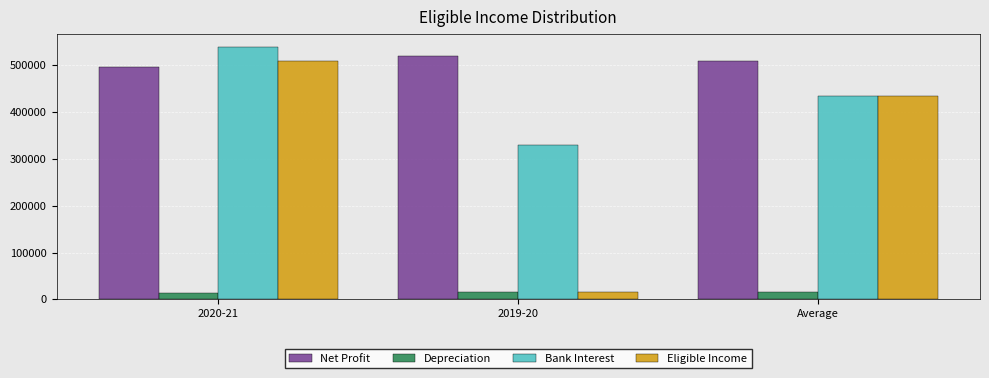

At which label is Eligible Income closest to 261680?

Average